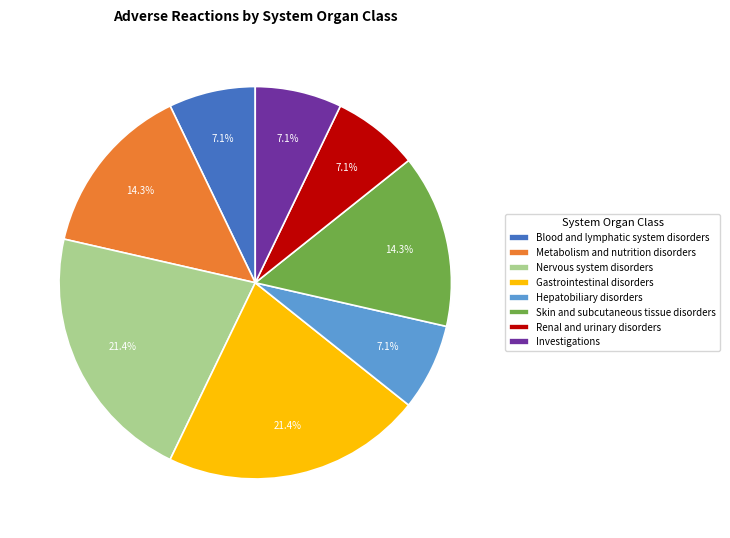

Is there any slice that represents more than half of the pie?

No